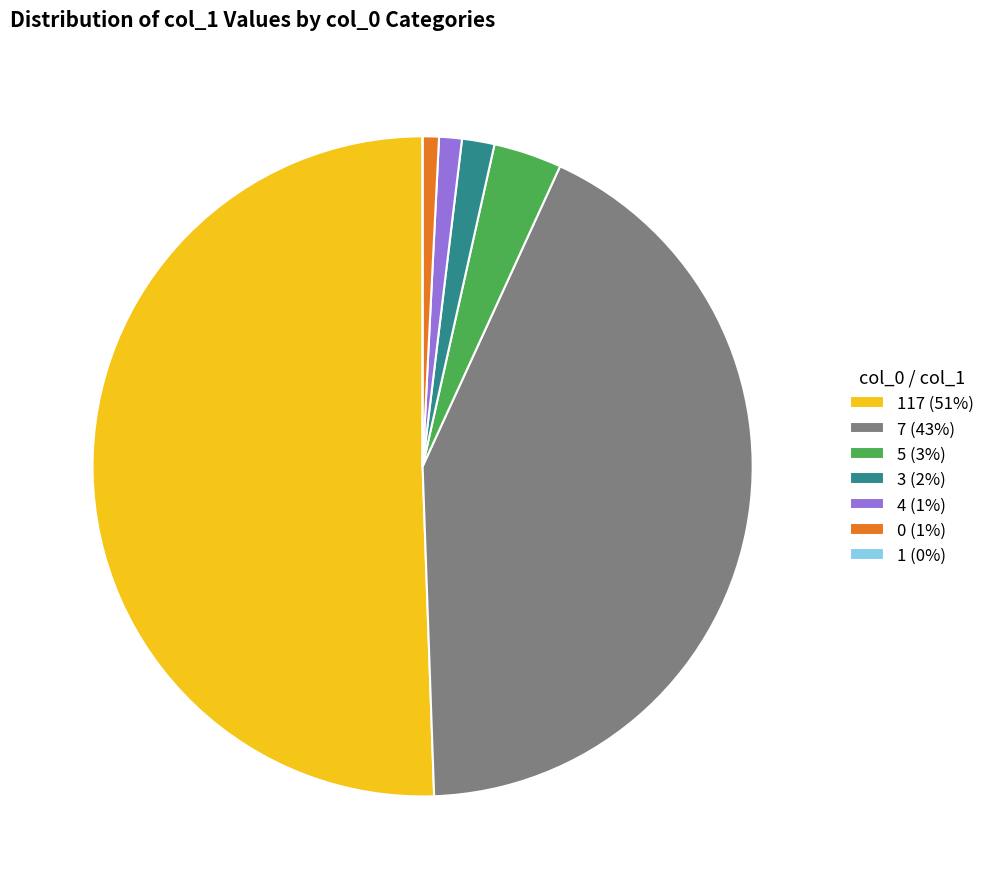

The 3 (2%) slice represents 2% of the pie. True or false?

True